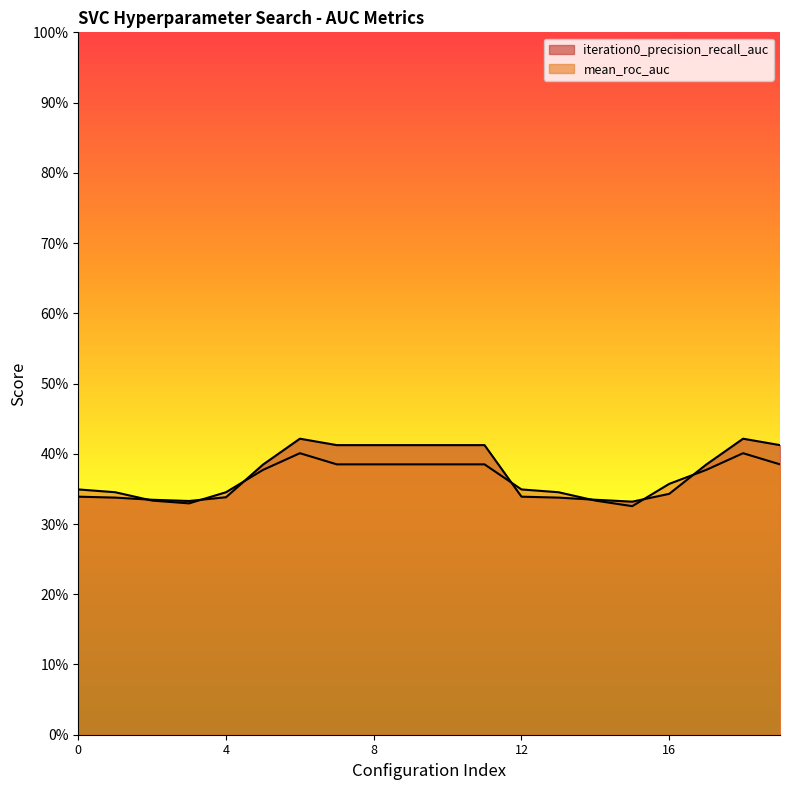

Reading left to right, what are all the values shown in this chart?

iteration0_precision_recall_auc: 0=0.3	1=0.3	2=0.3	3=0.3	4=0.3	5=0.4	6=0.4	7=0.4	8=0.4	9=0.4	10=0.4	11=0.4	12=0.3	13=0.3	14=0.3	15=0.3	16=0.3	17=0.4	18=0.4	19=0.4
mean_roc_auc: 0=0.3	1=0.3	2=0.3	3=0.3	4=0.3	5=0.4	6=0.4	7=0.4	8=0.4	9=0.4	10=0.4	11=0.4	12=0.3	13=0.3	14=0.3	15=0.3	16=0.4	17=0.4	18=0.4	19=0.4